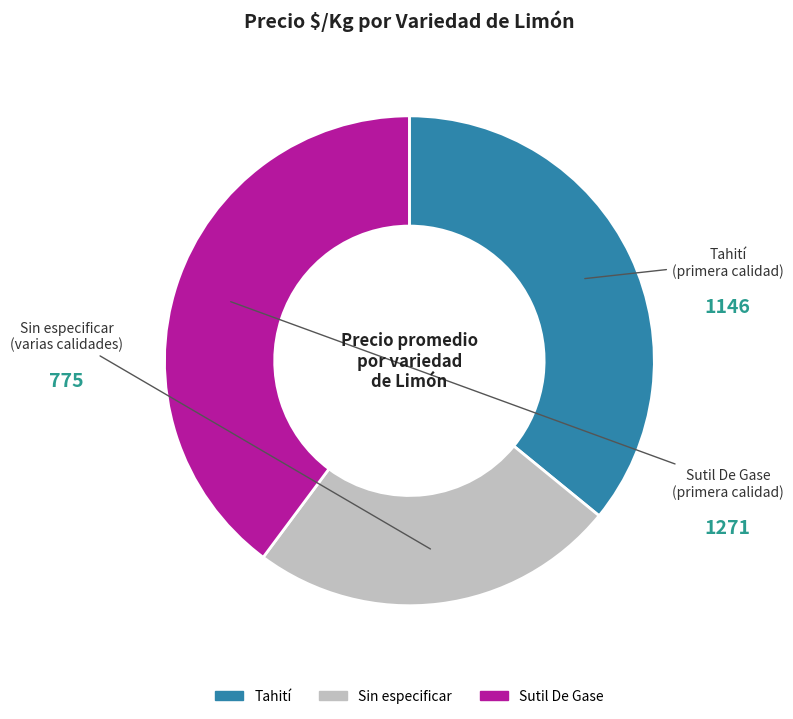

Which category has the biggest portion of the pie?

Sutil De Gase